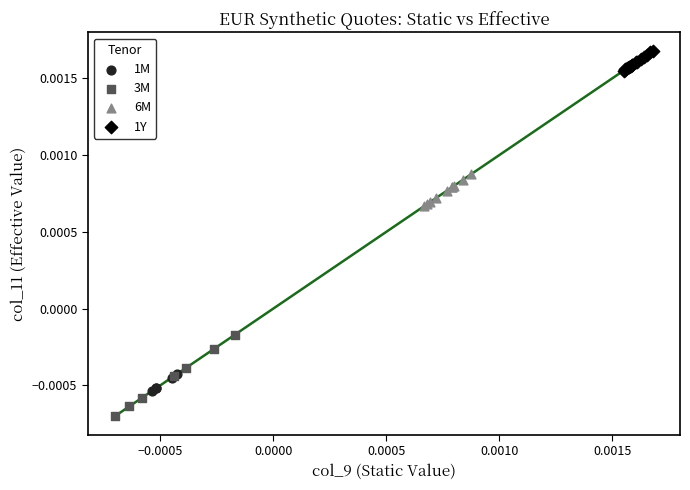

What are all the series names shown in the legend?

1M, 3M, 6M, 1Y